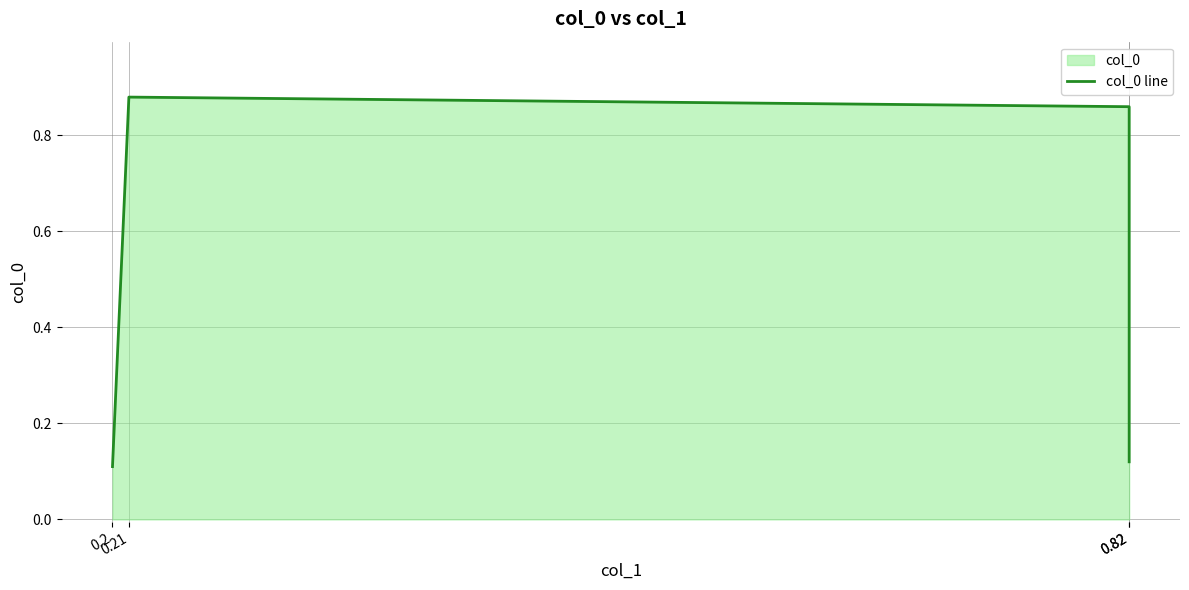

The value at 0.82 is 0.1. True or false?

False